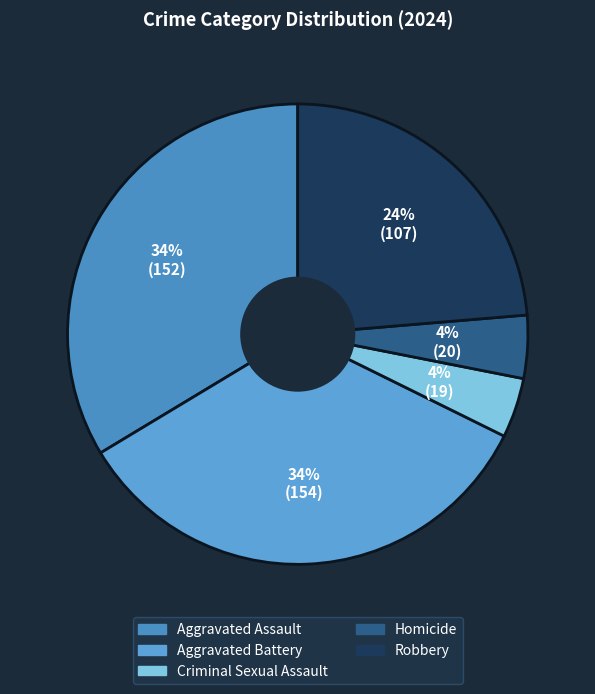

How many segments does this pie chart have?

5